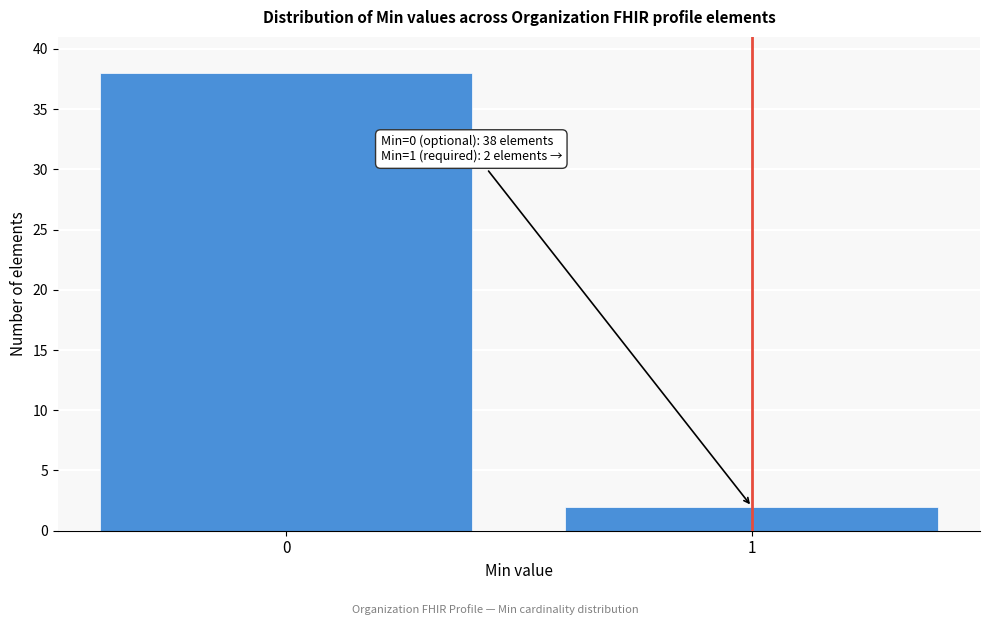

Reading left to right, transcribe all the data shown in this chart.

38	2